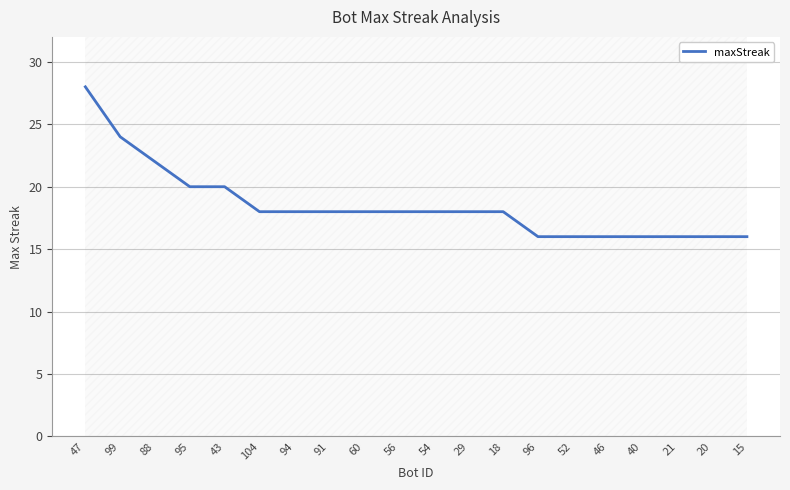

Reading left to right, what are all the values shown in this chart?

47=28	99=24	88=22	95=20	43=20	104=18	94=18	91=18	60=18	56=18	54=18	29=18	18=18	96=16	52=16	46=16	40=16	21=16	20=16	15=16